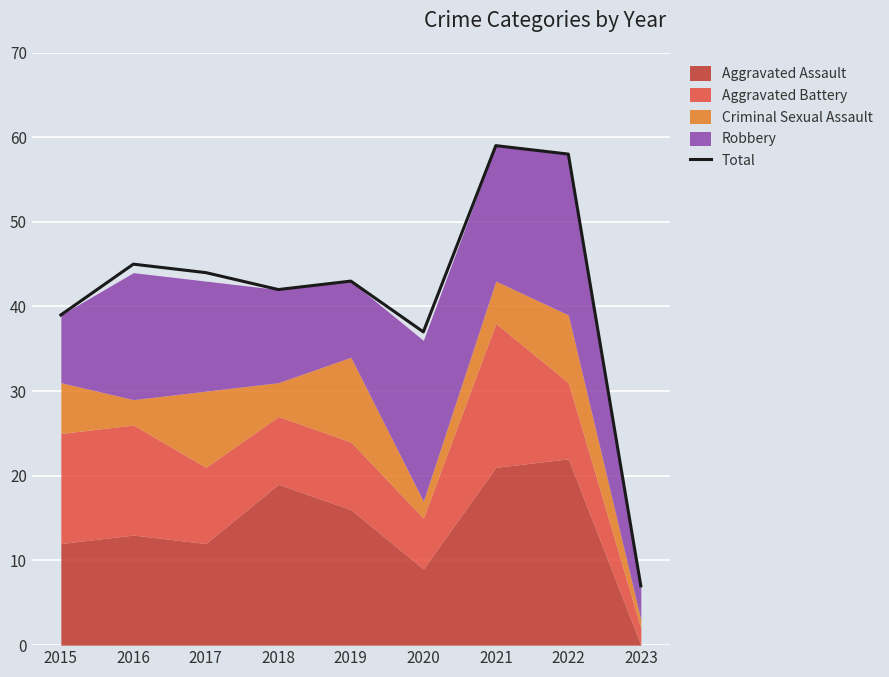

What is the difference between the maximum and minimum values?

52